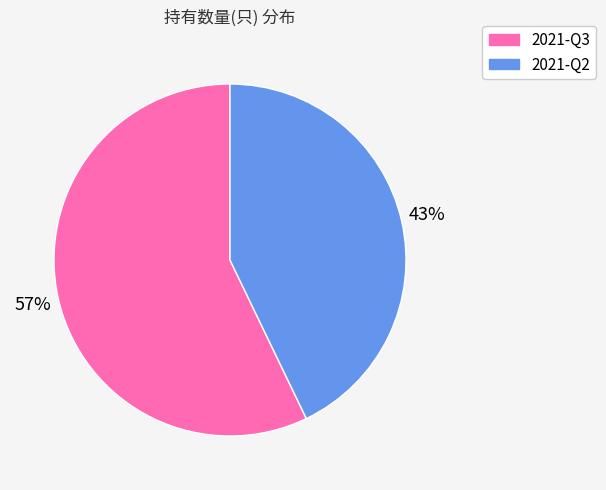

To the nearest percent, what is the difference between the largest and smallest slice percentages?

14%